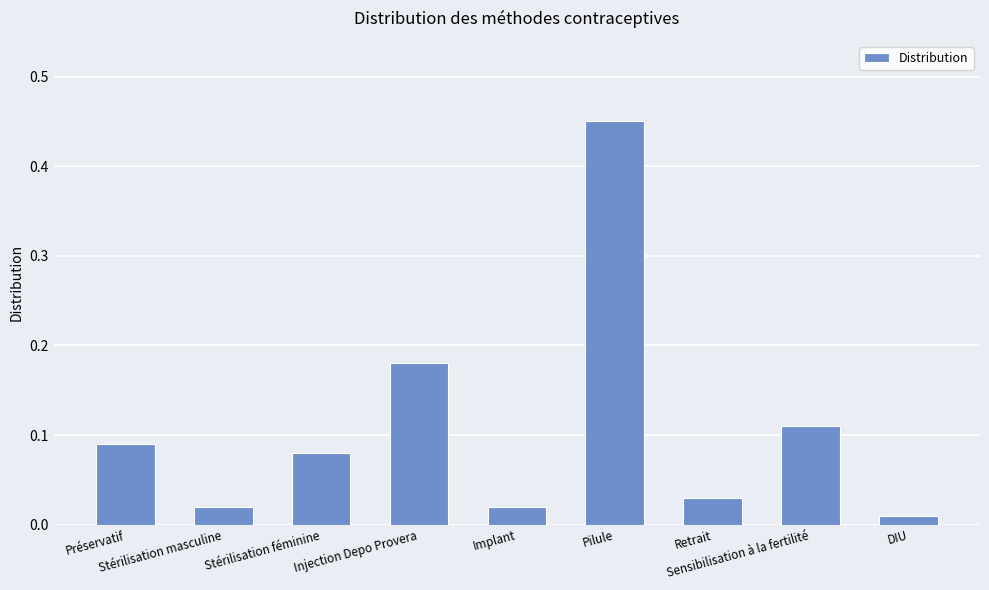

What is the difference between the maximum and minimum values?

0.4